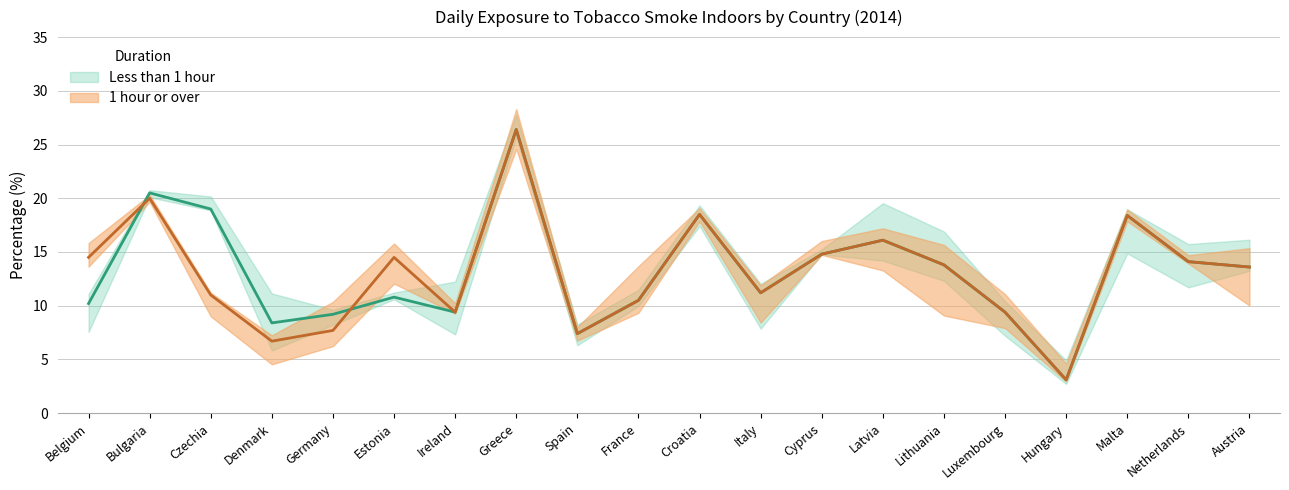

What is the value of the Less than 1 hour point at the 2nd from the left?

20.5